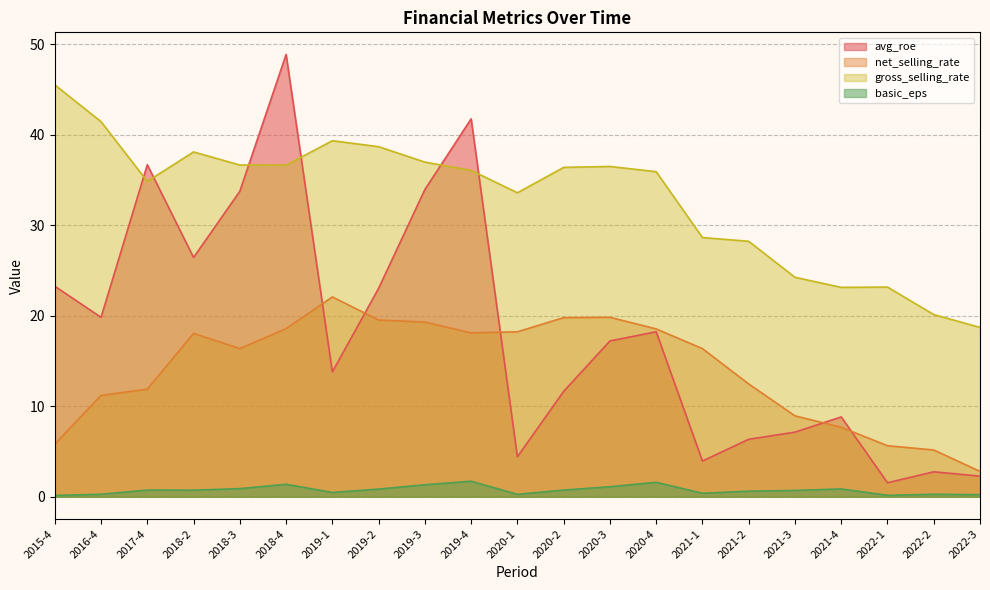

At which label does basic_eps reach its minimum?

2015-4